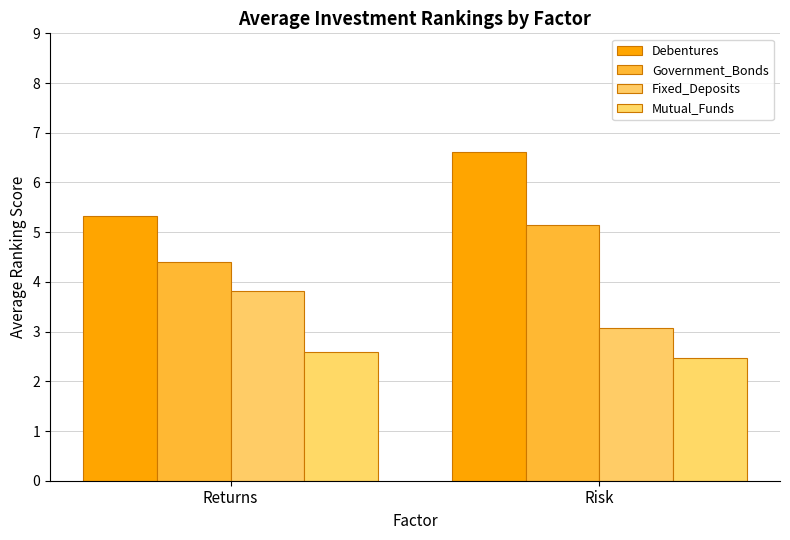

Is it true that Government_Bonds equals 5.2 at Risk?

True